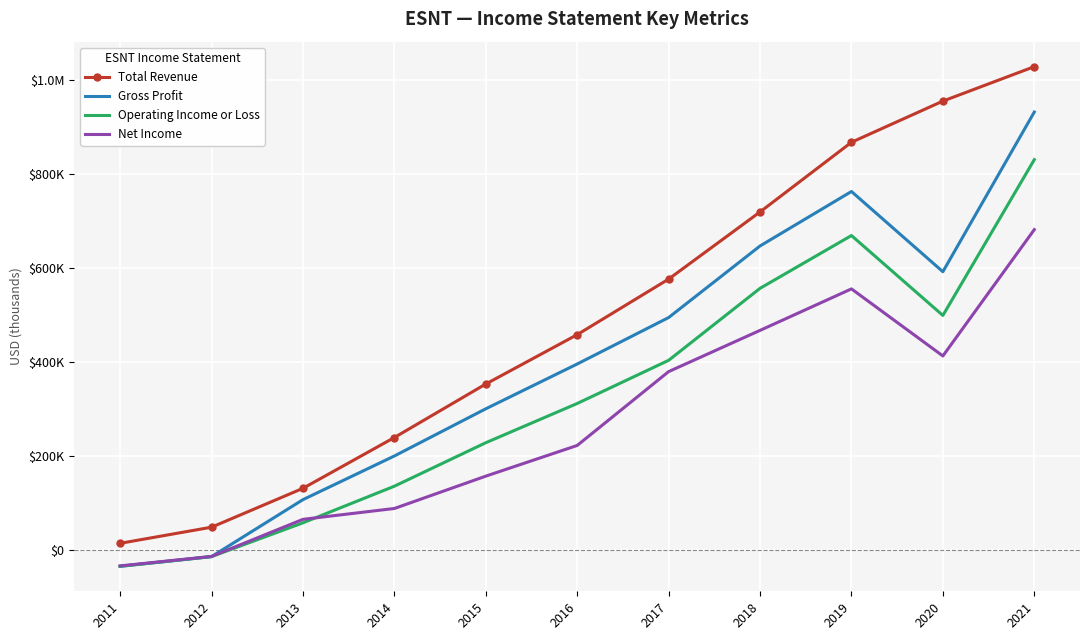

What is the difference between the maximum and minimum values in the Total Revenue series?

1014100